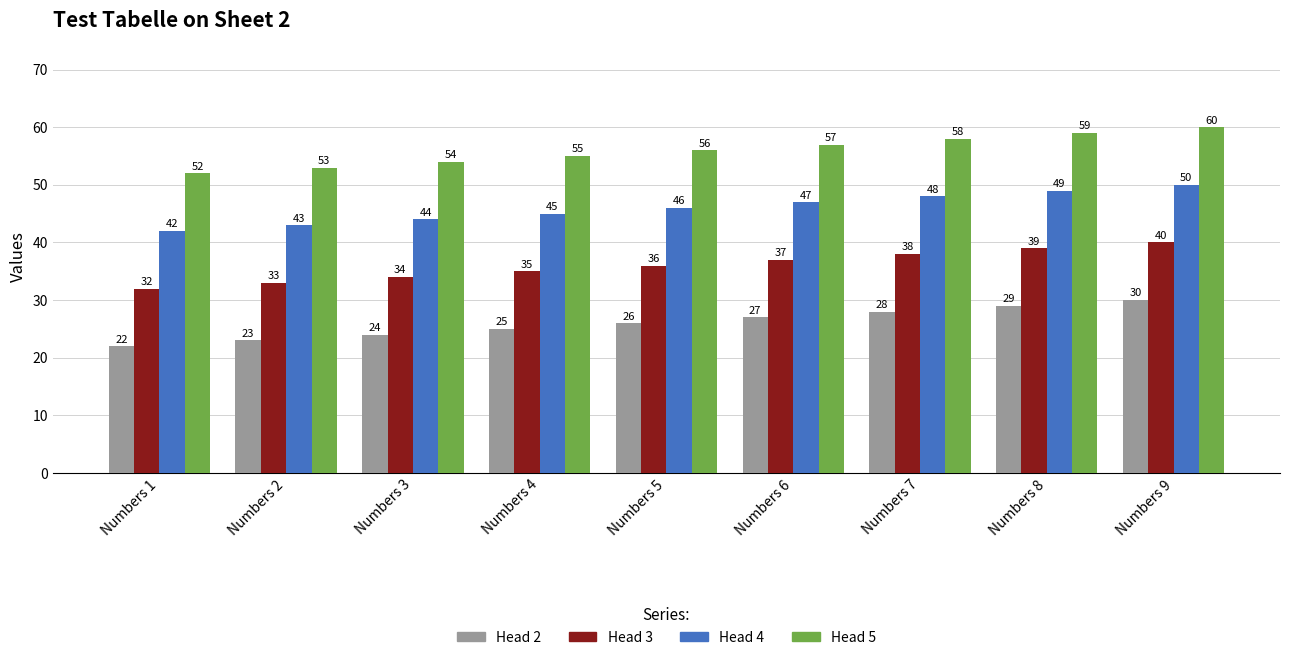

How many groups of bars are there?

9